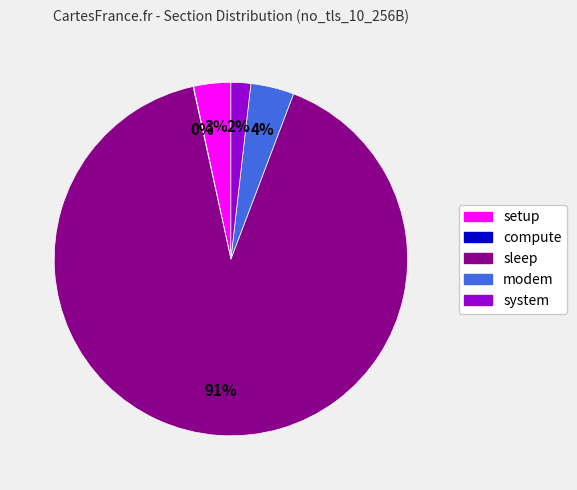

Which slice represents more than half of the pie?

sleep